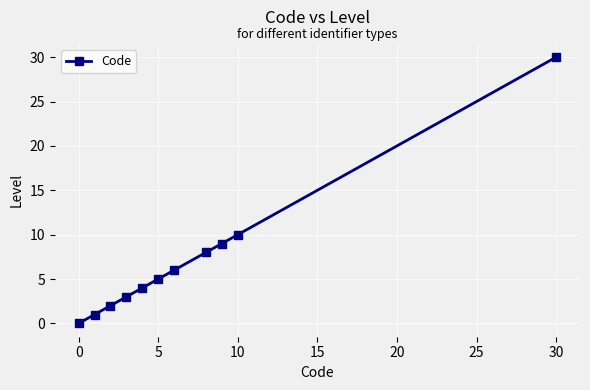

True or false: there are more than 1 points higher than both neighbors.

False